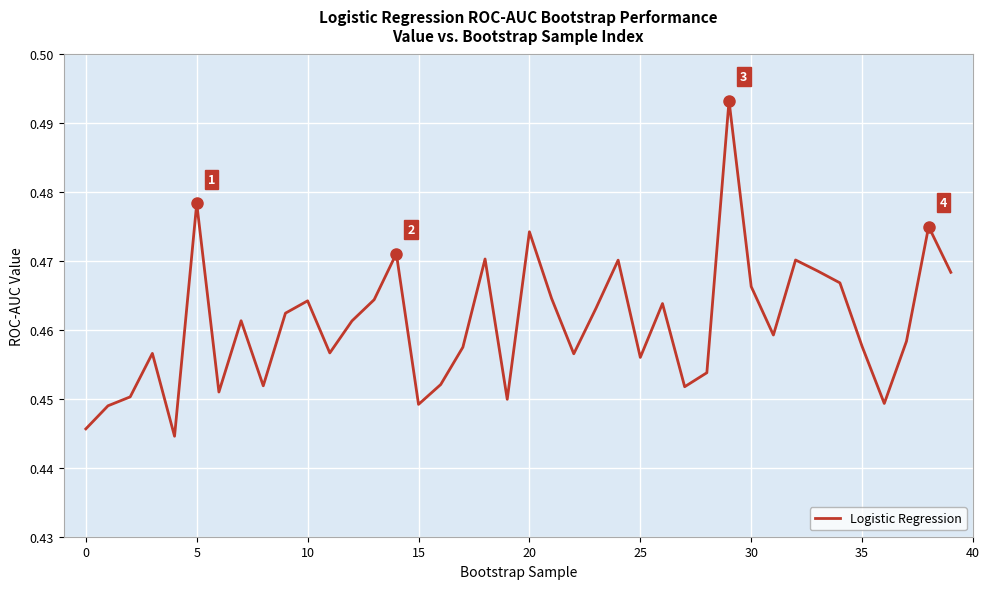

How many lines are shown in the chart?

1